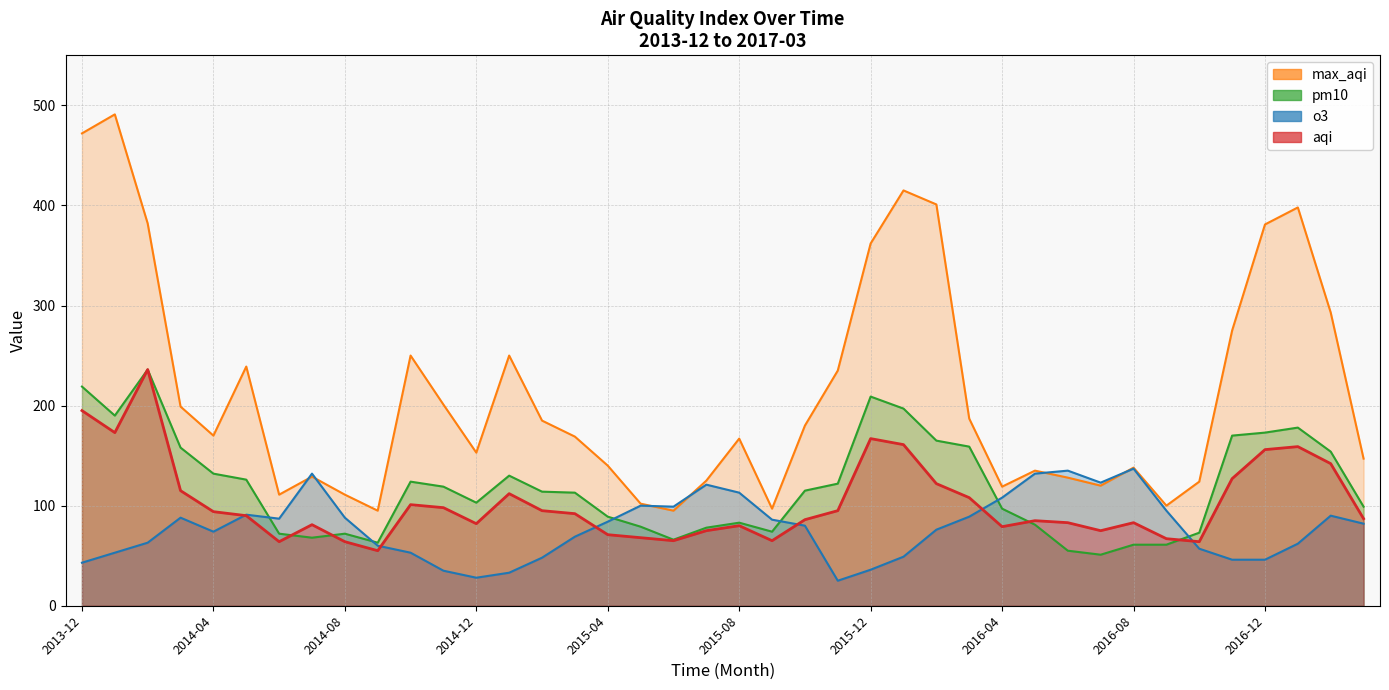

How many intersections are there between pm10 and aqi?

4